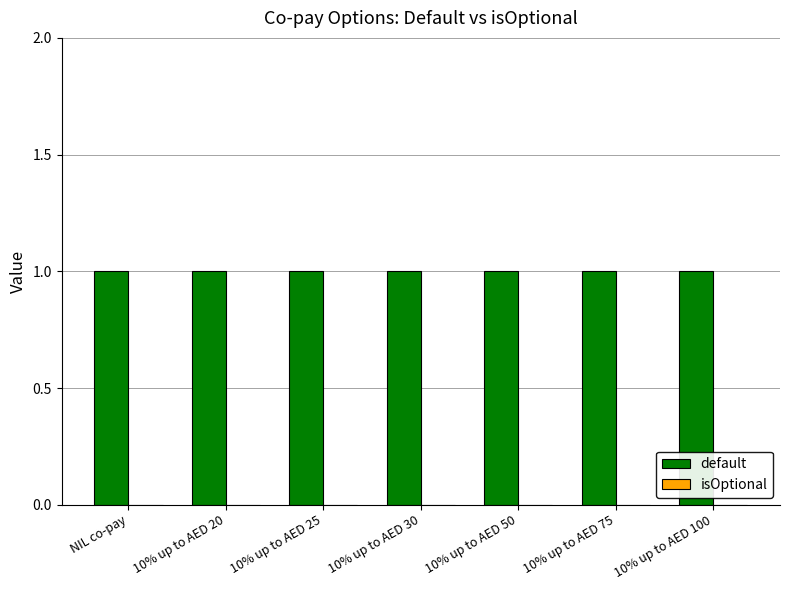

How many bars are there in total?

14